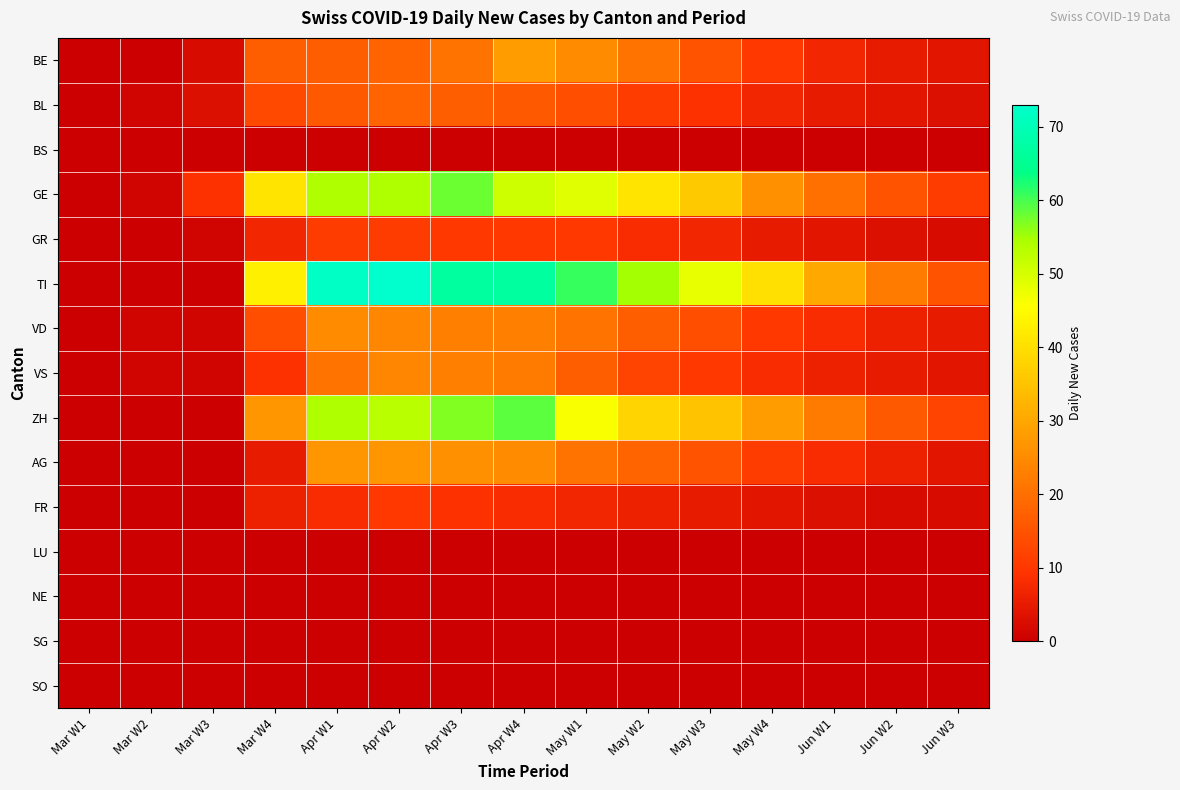

At how many categories does at least one series exceed 32?

9